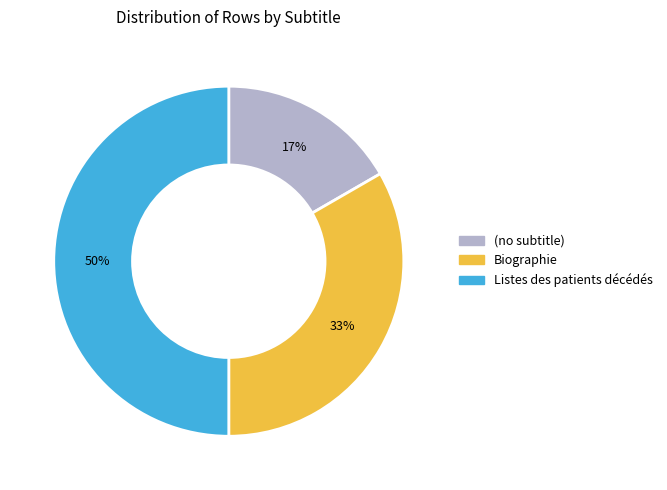

How many segments does this pie chart have?

3